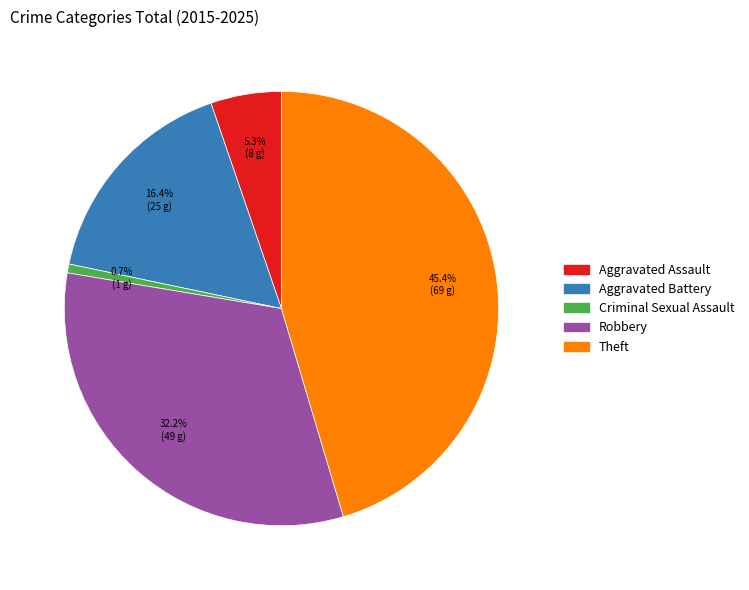

Rank the categories by value from highest to lowest.

Theft, Robbery, Aggravated Battery, Aggravated Assault, Criminal Sexual Assault